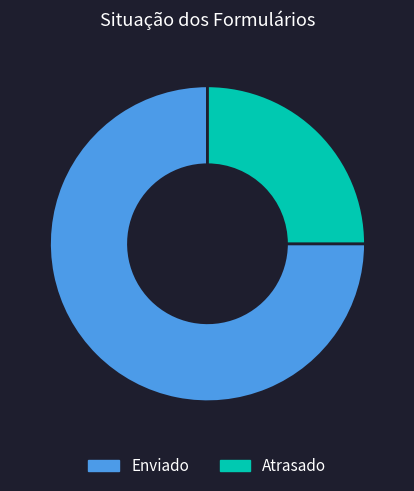

The Atrasado slice represents 14% of the pie. True or false?

False